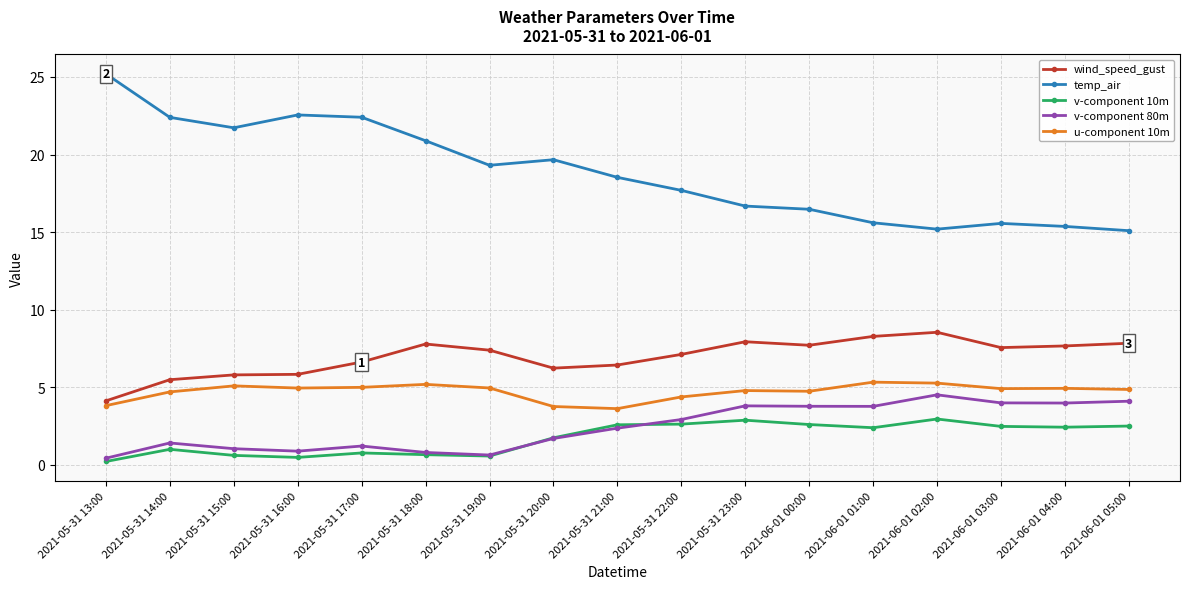

What is the spread (max minus min) of values at 2021-05-31 23:00?

13.8